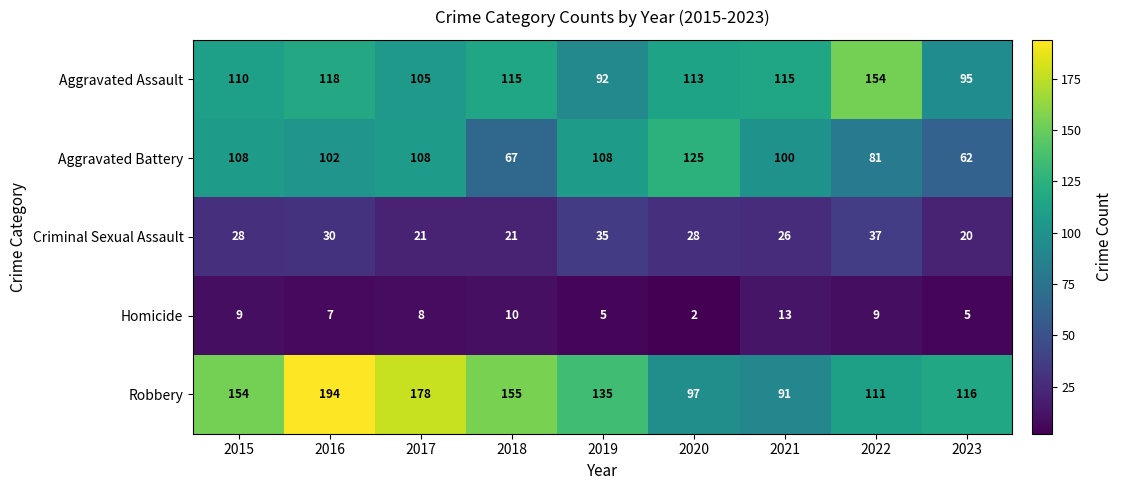

At which label is Homicide closest to 7?

2016